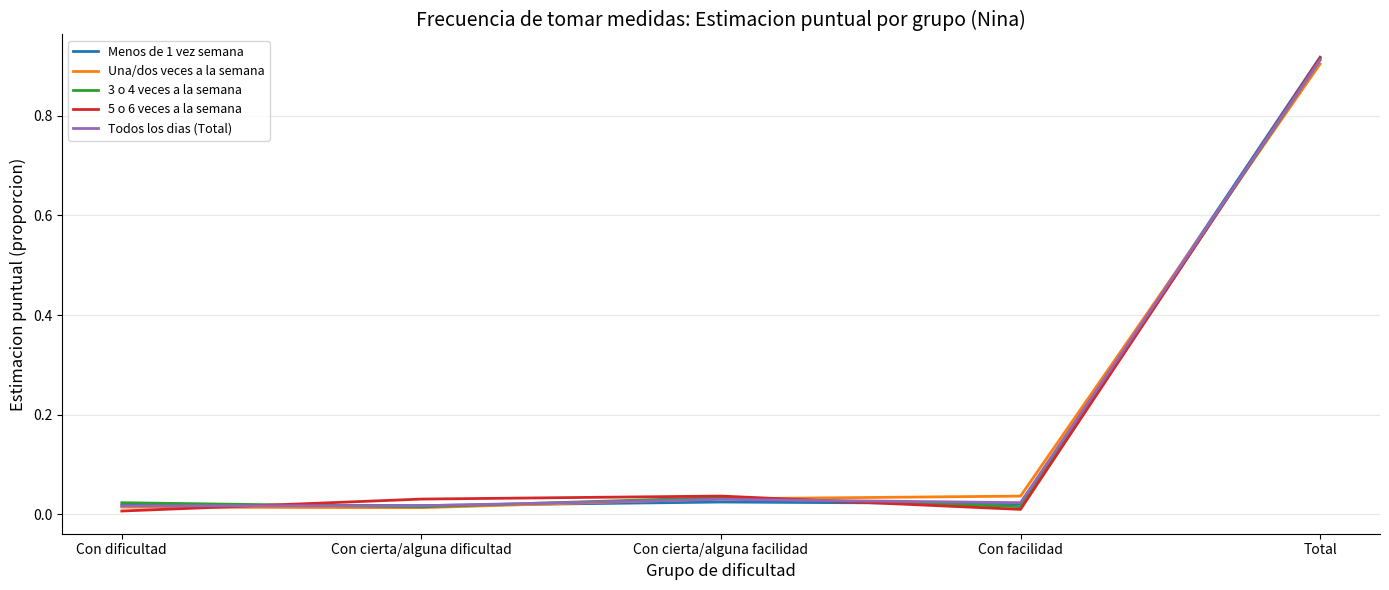

What position from the right is Con cierta/alguna dificultad?

4